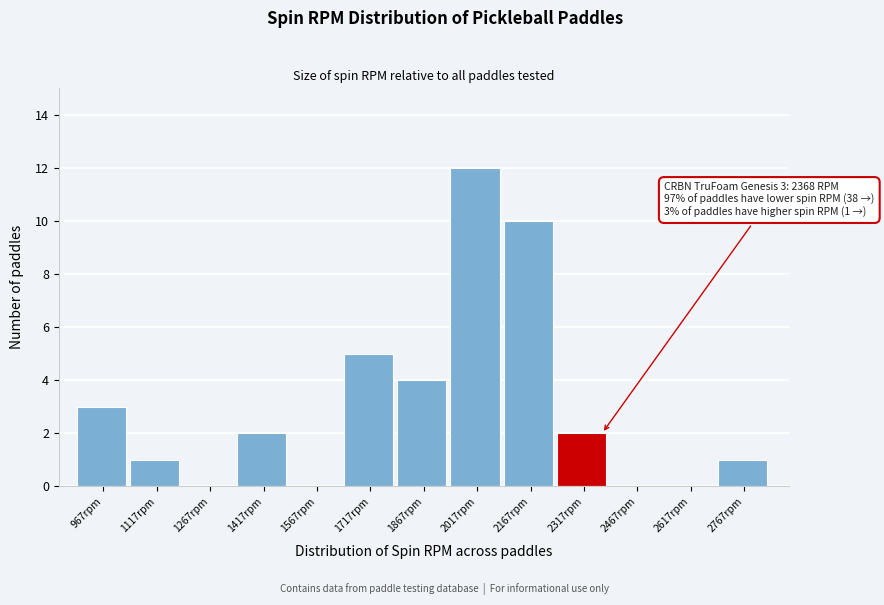

Reading left to right, transcribe all the data shown in this chart.

967rpm=3	1117rpm=1	1267rpm=0	1417rpm=2	1567rpm=0	1717rpm=5	1867rpm=4	2017rpm=12	2167rpm=10	2317rpm=2	2467rpm=0	2617rpm=0	2767rpm=1